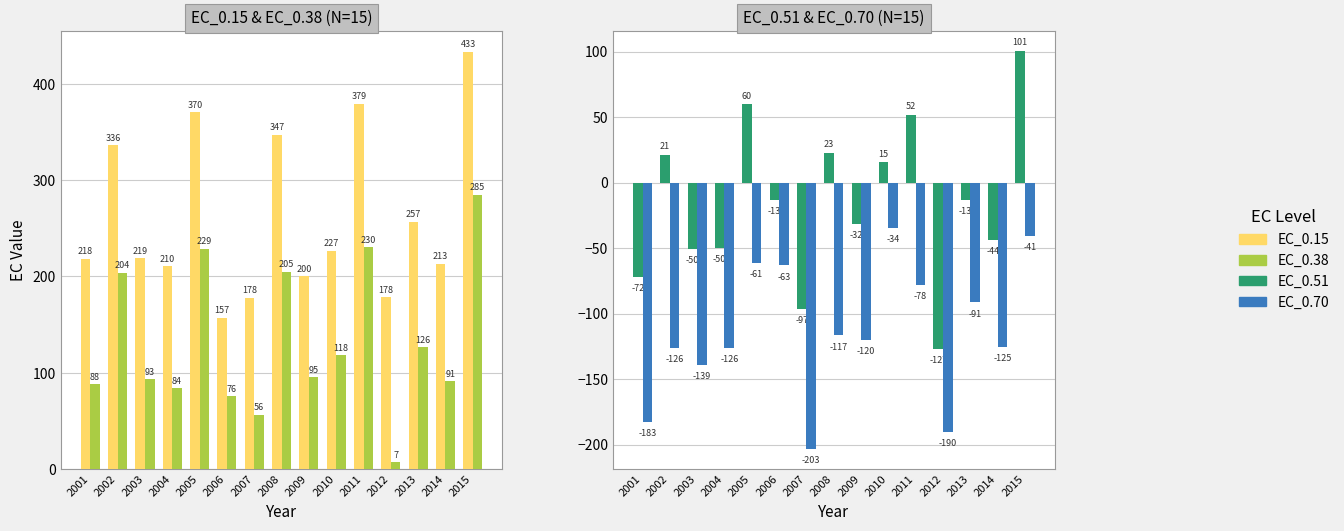

How many bars are there in each group?

4